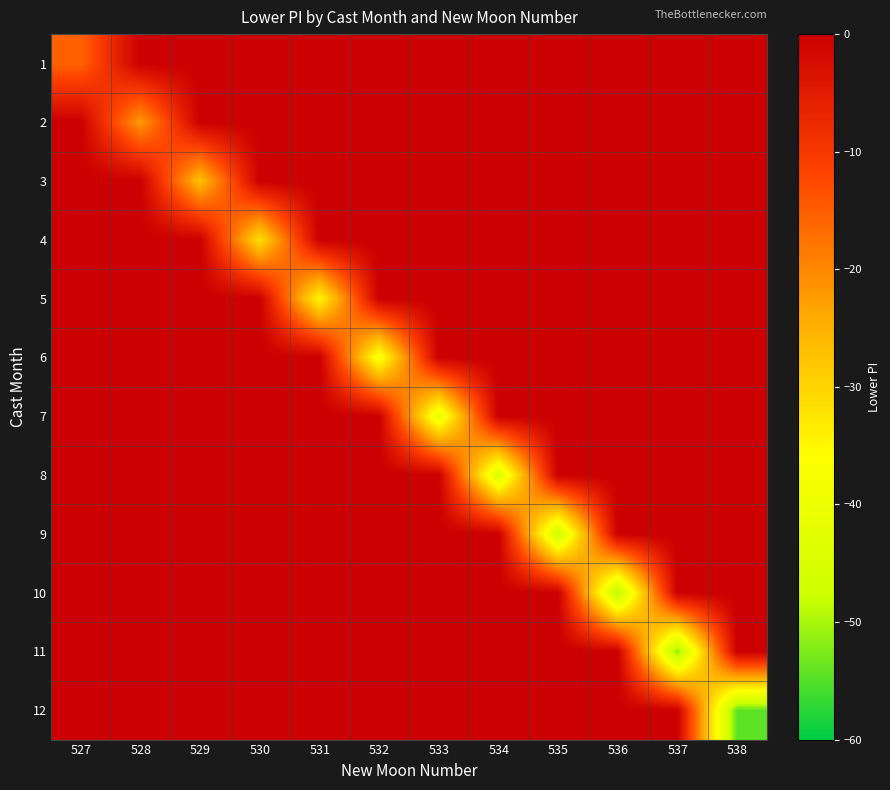

Reading left to right, transcribe all the data shown in this chart.

1: 527=-15.7	528=0.0	529=0.0	530=0.0	531=0.0	532=0.0	533=0.0	534=0.0	535=0.0	536=0.0	537=0.0	538=0.0
2: 527=0.0	528=-22.2	529=0.0	530=0.0	531=0.0	532=0.0	533=0.0	534=0.0	535=0.0	536=0.0	537=0.0	538=0.0
3: 527=0.0	528=0.0	529=-27.2	530=0.0	531=0.0	532=0.0	533=0.0	534=0.0	535=0.0	536=0.0	537=0.0	538=0.0
4: 527=0.0	528=0.0	529=0.0	530=-31.4	531=0.0	532=0.0	533=0.0	534=0.0	535=0.0	536=0.0	537=0.0	538=0.0
5: 527=0.0	528=0.0	529=0.0	530=0.0	531=-35.1	532=0.0	533=0.0	534=0.0	535=0.0	536=0.0	537=0.0	538=0.0
6: 527=0.0	528=0.0	529=0.0	530=0.0	531=0.0	532=-38.5	533=0.0	534=0.0	535=0.0	536=0.0	537=0.0	538=0.0
7: 527=0.0	528=0.0	529=0.0	530=0.0	531=0.0	532=0.0	533=-41.5	534=0.0	535=0.0	536=0.0	537=0.0	538=0.0
8: 527=0.0	528=0.0	529=0.0	530=0.0	531=0.0	532=0.0	533=0.0	534=-44.4	535=0.0	536=0.0	537=0.0	538=0.0
9: 527=0.0	528=0.0	529=0.0	530=0.0	531=0.0	532=0.0	533=0.0	534=0.0	535=-47.1	536=0.0	537=0.0	538=0.0
10: 527=0.0	528=0.0	529=0.0	530=0.0	531=0.0	532=0.0	533=0.0	534=0.0	535=0.0	536=-49.6	537=0.0	538=0.0
11: 527=0.0	528=0.0	529=0.0	530=0.0	531=0.0	532=0.0	533=0.0	534=0.0	535=0.0	536=0.0	537=-52.1	538=0.0
12: 527=0.0	528=0.0	529=0.0	530=0.0	531=0.0	532=0.0	533=0.0	534=0.0	535=0.0	536=0.0	537=0.0	538=-54.4